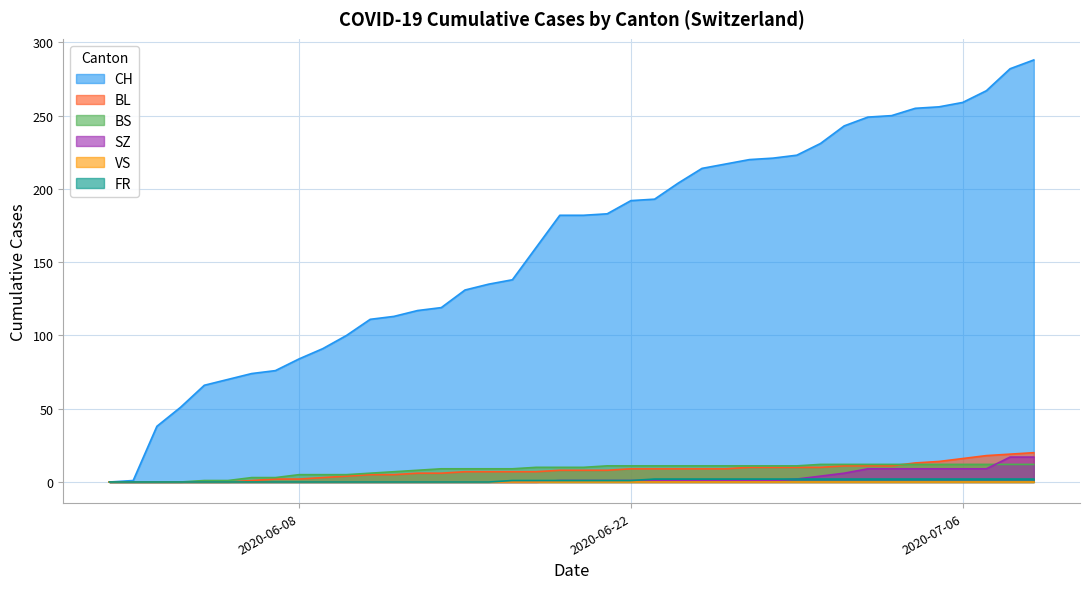

Which series has the widest spread of values?

CH